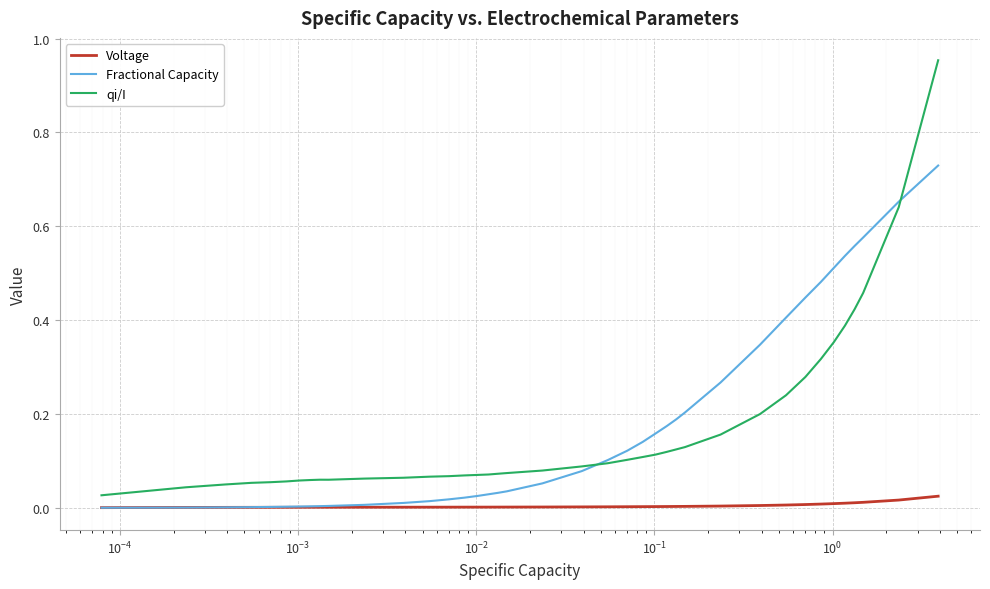

List the series in order of their peak value, highest first.

qi/I, Fractional Capacity, Voltage